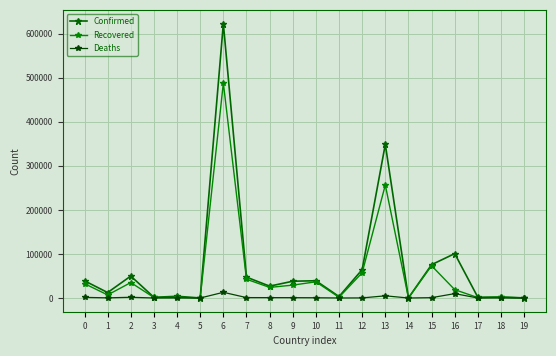

What is the value of the Recovered point at the 4th from the left?

1164